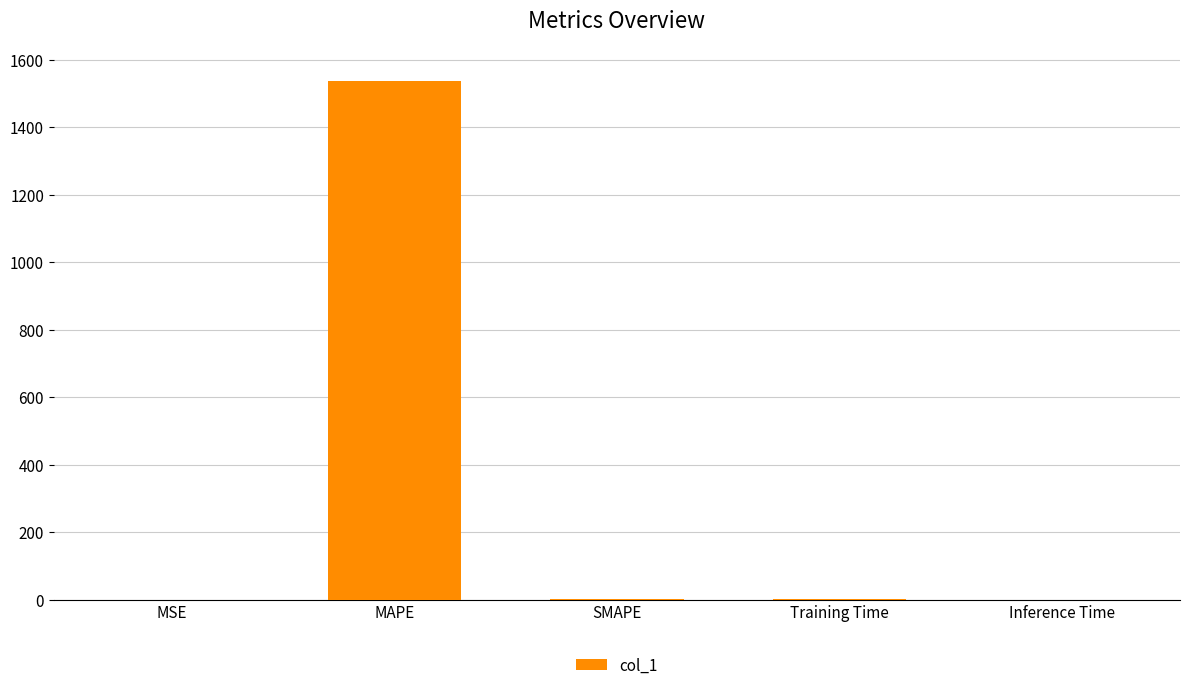

True or false: the data shows 1536.8 at MAPE.

True